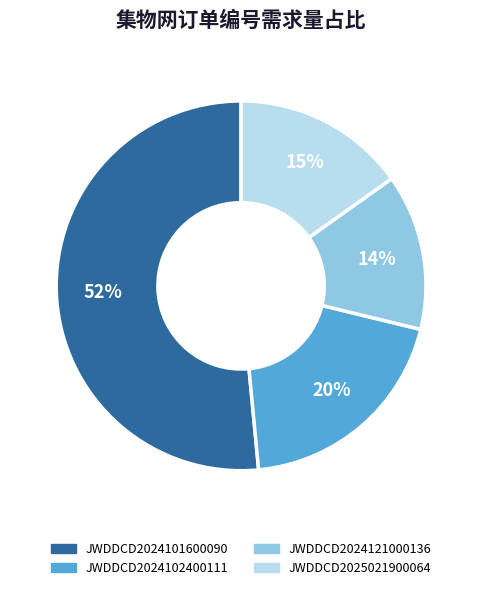

Is there a majority slice in this chart?

Yes